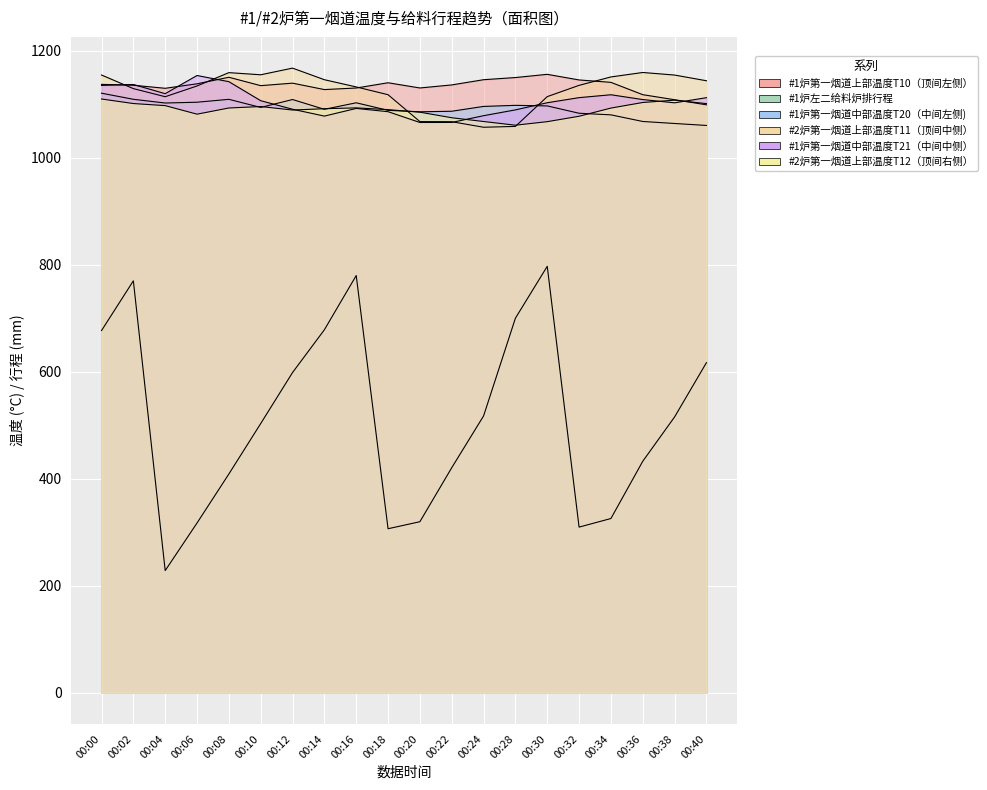

True or false: #1炉左二给料炉排行程 and #1炉第一烟道上部温度T10（顶间左侧） cross at least once.

False